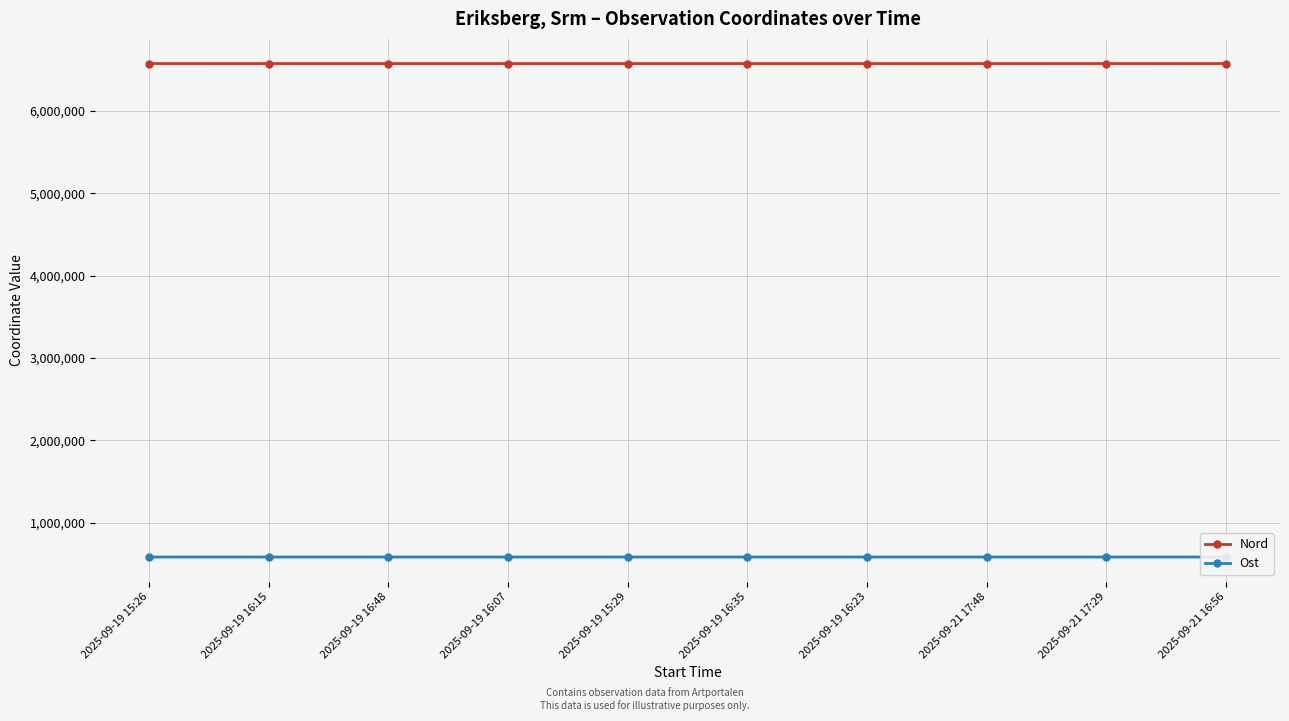

True or false: Nord and Ost cross at least once.

False